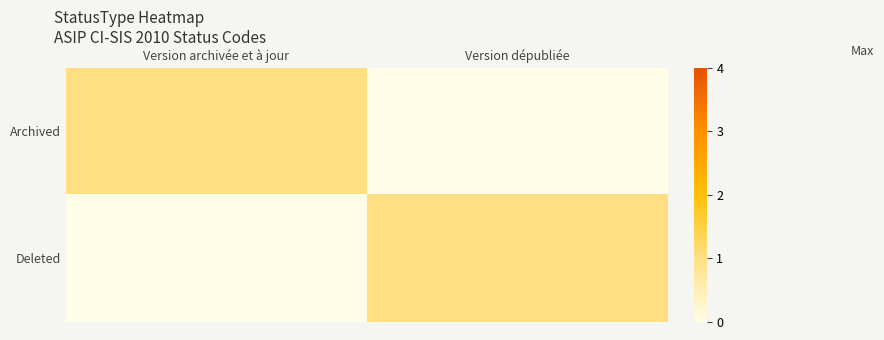

What is the total value across all series at Version dépubliée?

1